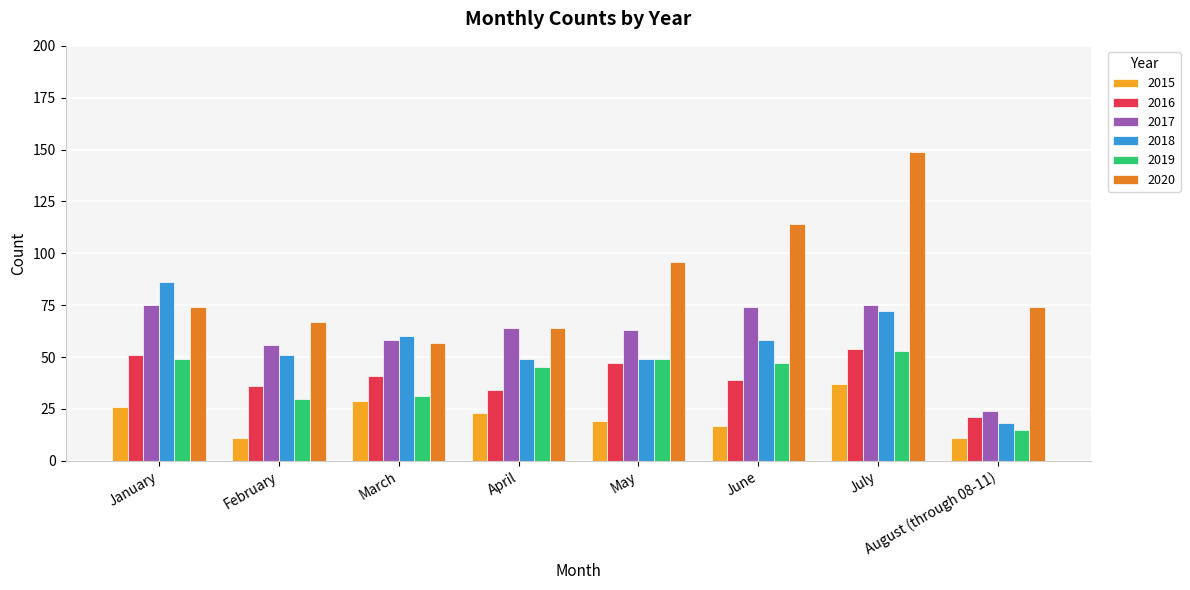

What is the maximum value for 2019?

53